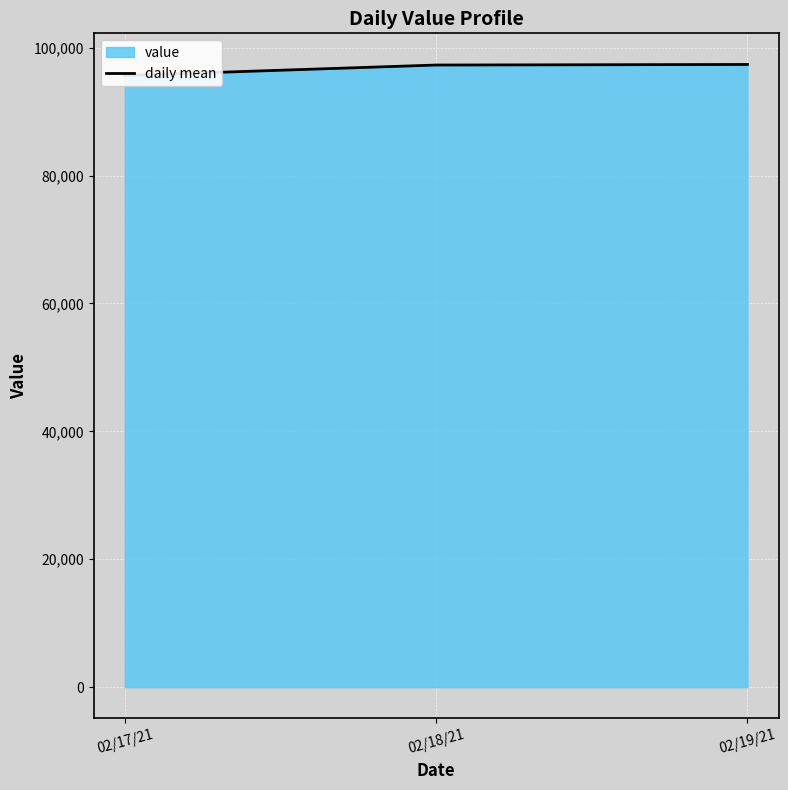

Reading left to right, what are all the values shown in this chart?

95647.8	97277.6	97365.8